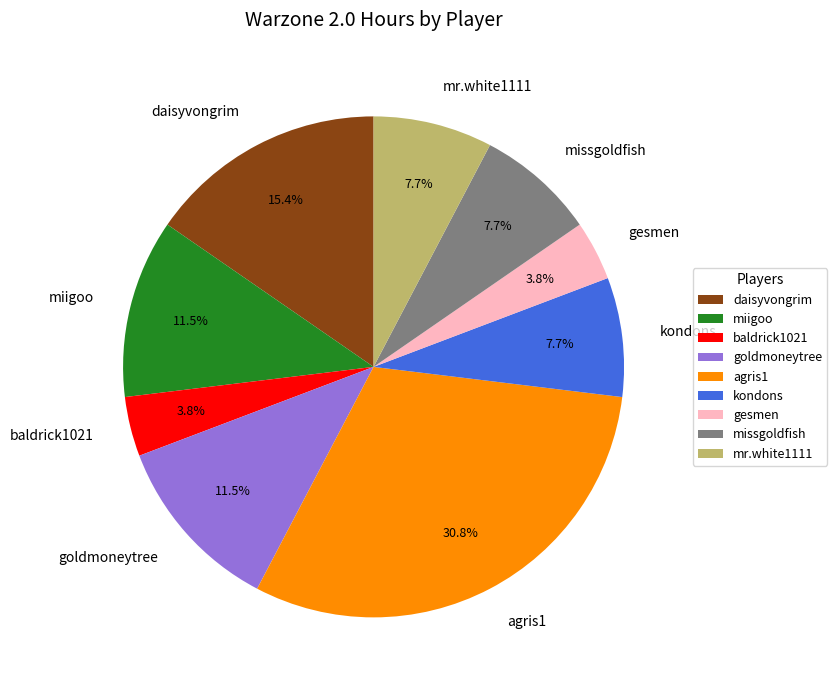

Which slice is the largest?

agris1